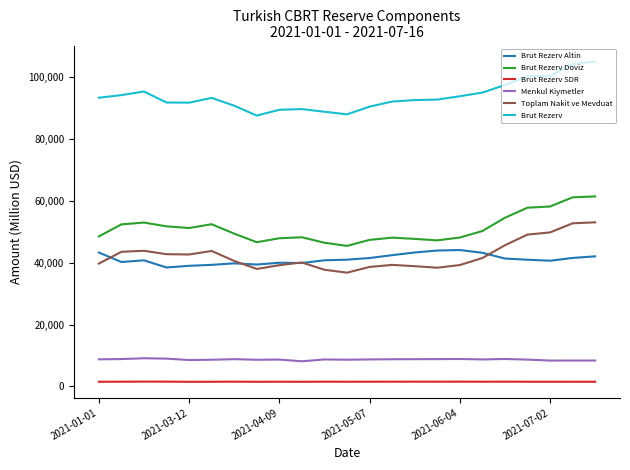

True or false: Brut Rezerv SDR has more than 0 interior local peaks.

True